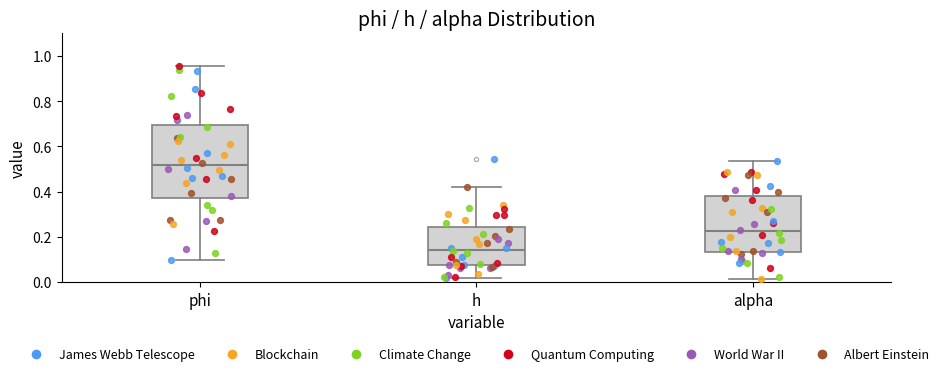

Which box is the tallest, from its lower edge to its upper edge?

phi